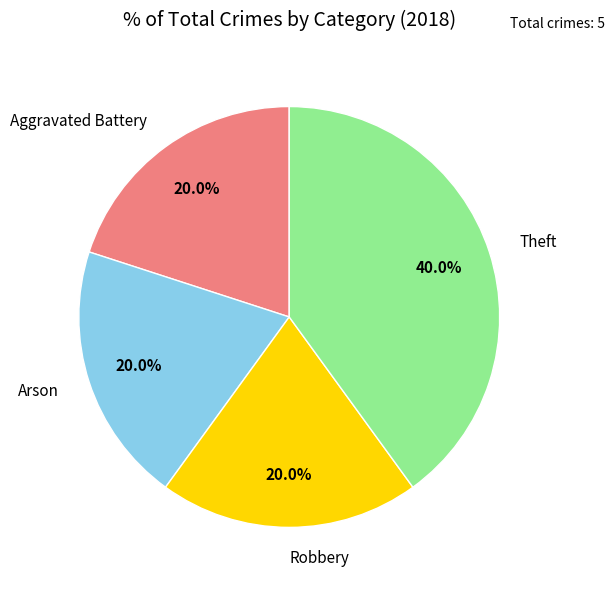

What is the largest slice in the pie chart?

Theft